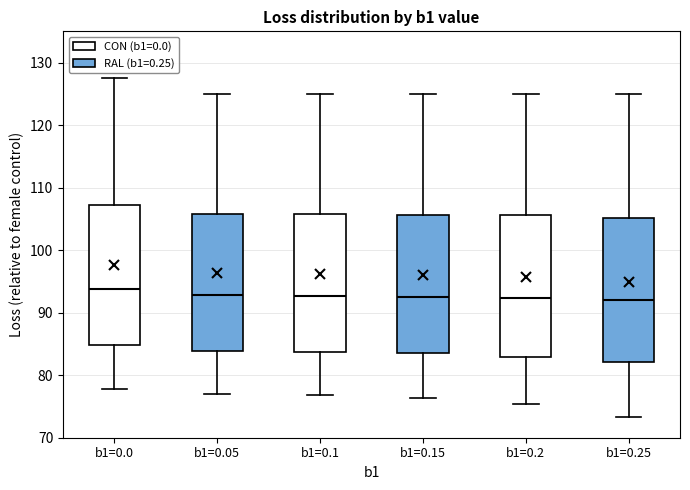

Where is the upper edge of the box for b1=0.05 on the y-axis? The values are not printed on the chart, so give them approximately, as read against the axis.

106